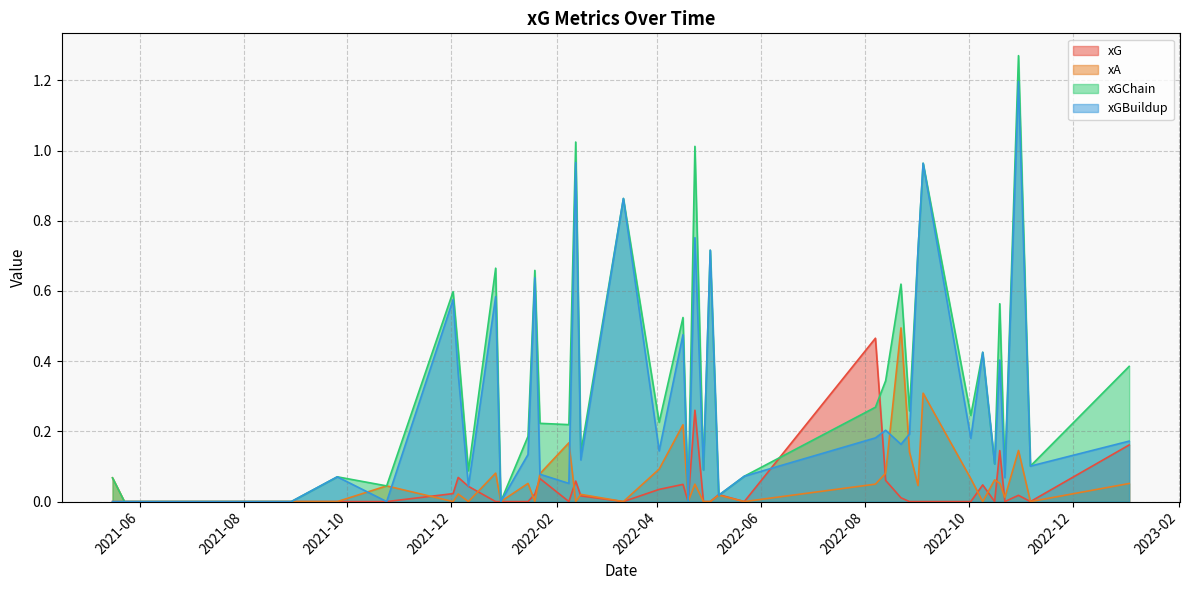

What is the sum of all xG values?

1.6